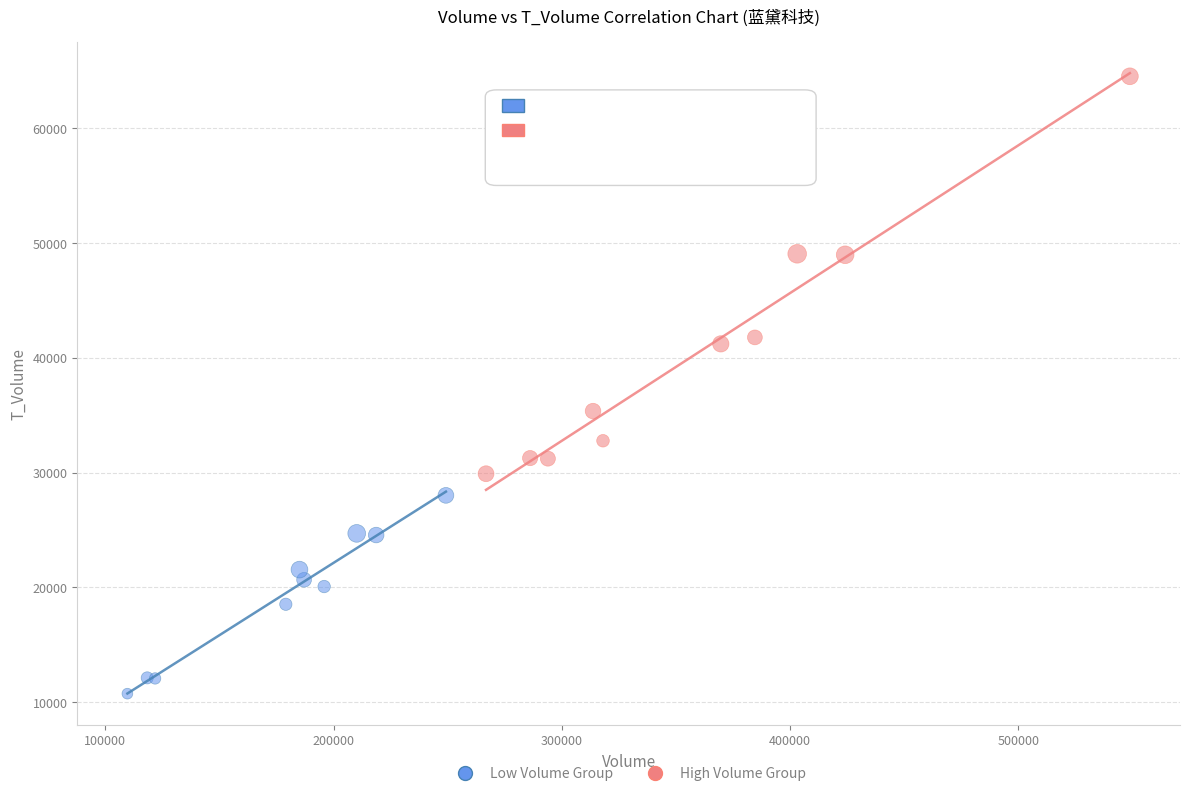

Which series contains the highest Y value?

High Volume Group